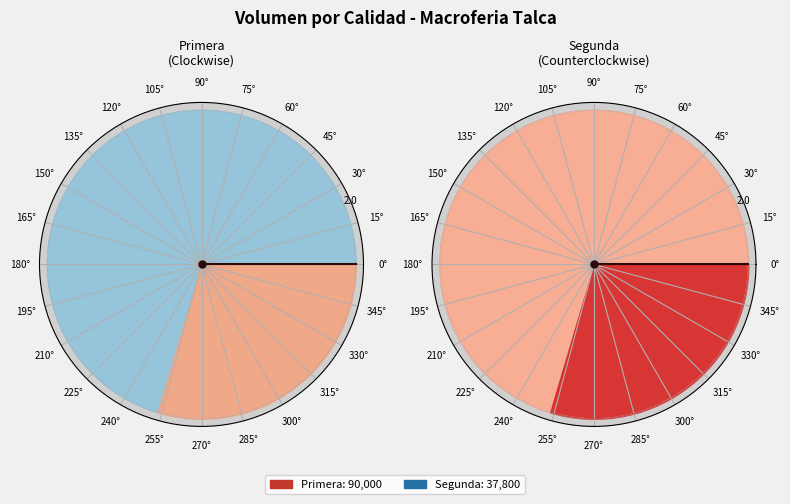

Does 18 represent more than half of the total?

No